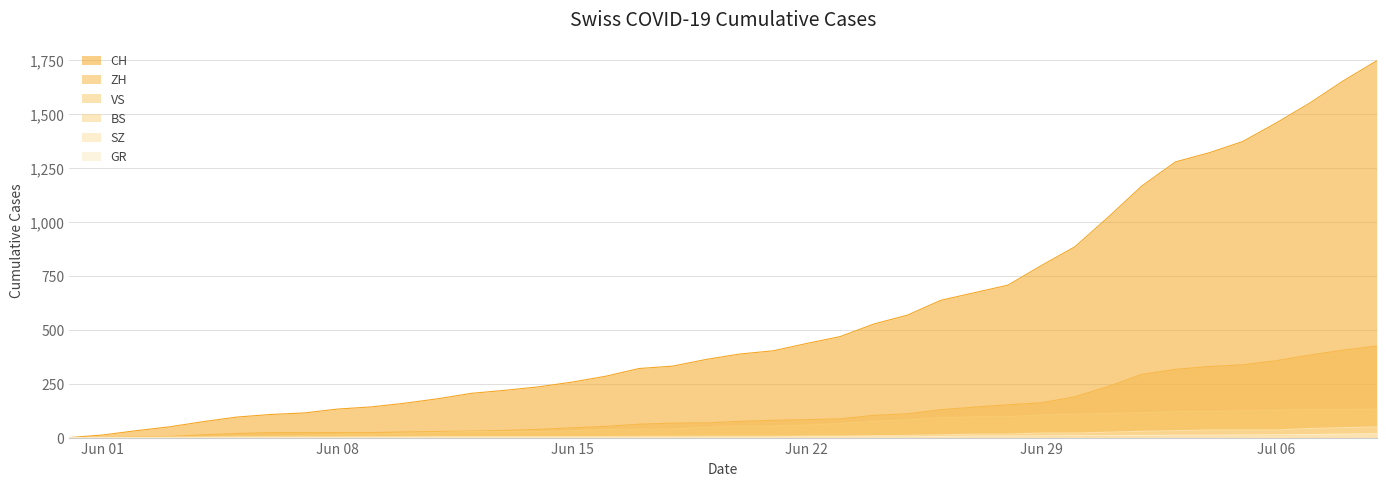

List the series in order of their peak value, highest first.

CH, ZH, VS, SZ, BS, GR